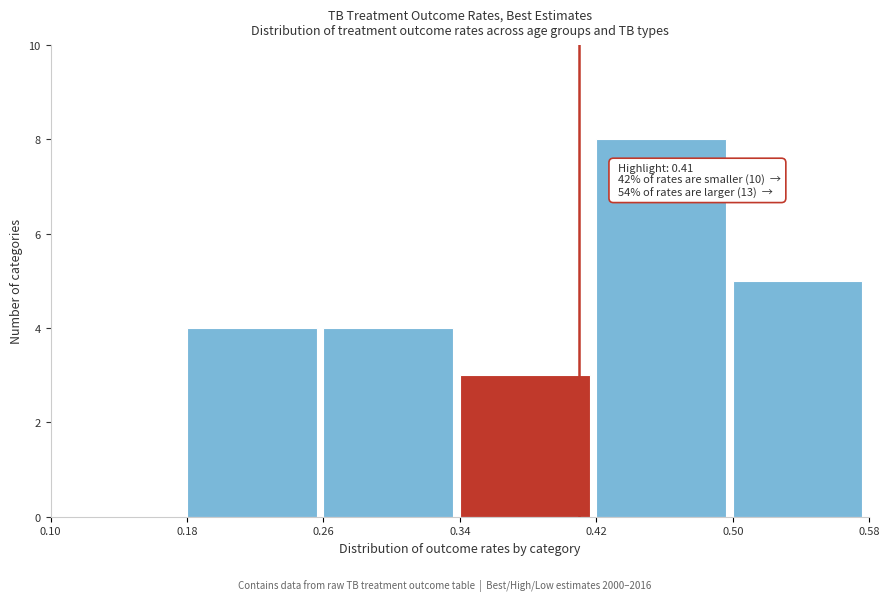

Over which range of the x-axis is the bar tallest?

0.42 to 0.50